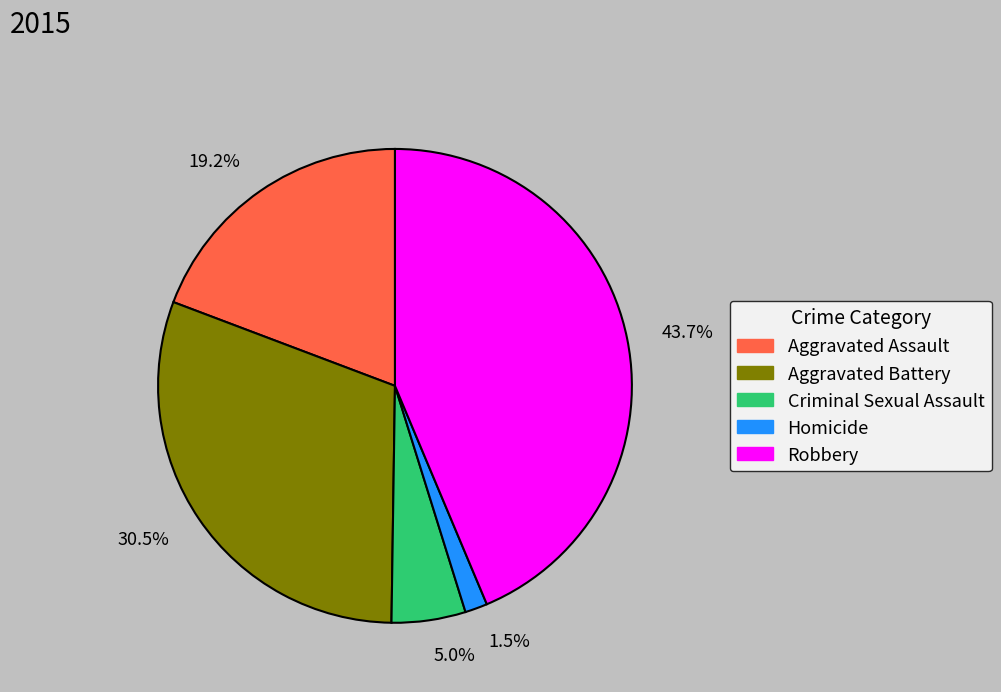

Rank the categories by value from highest to lowest.

43.7%, 30.5%, 19.2%, 5.0%, 1.5%